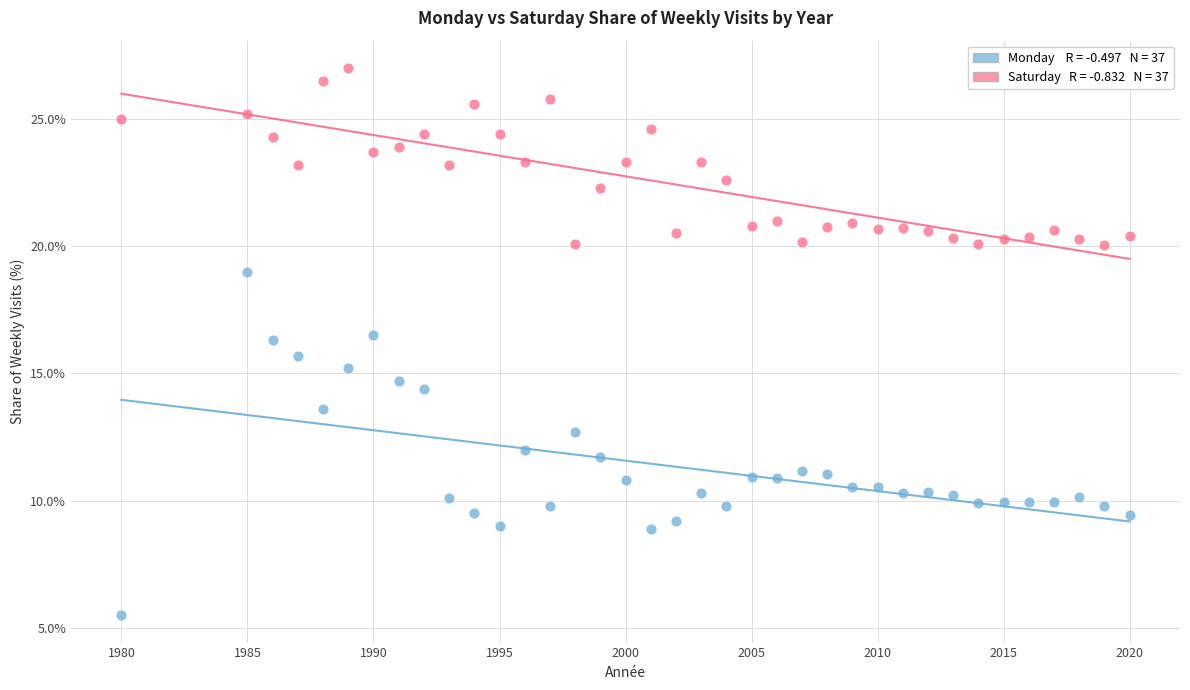

Across all data points, what is the range of Y values (max minus min)?

21.5